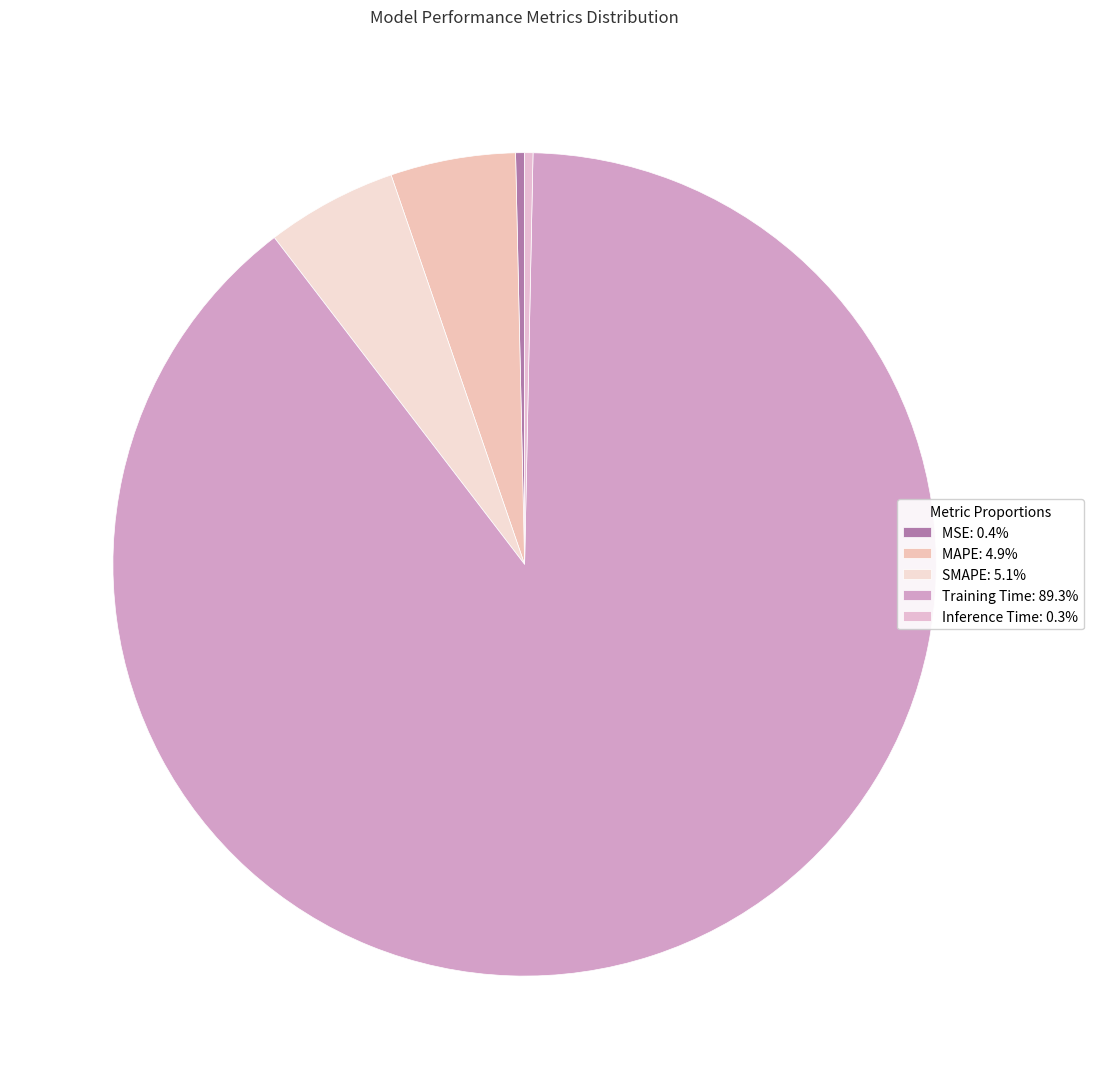

Which slice represents more than half of the pie?

Training Time